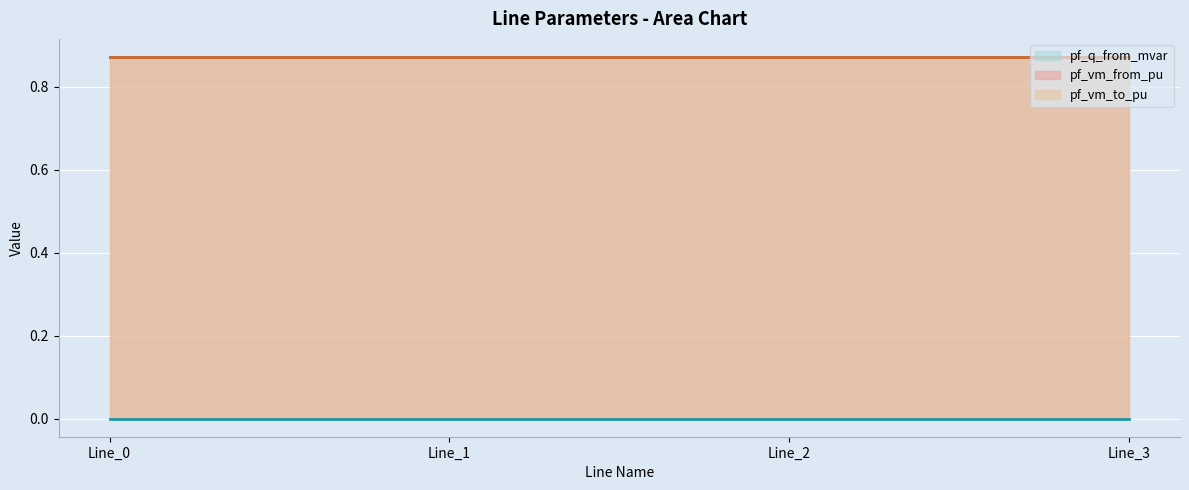

Which series has the widest spread of values?

pf_q_from_mvar (line)